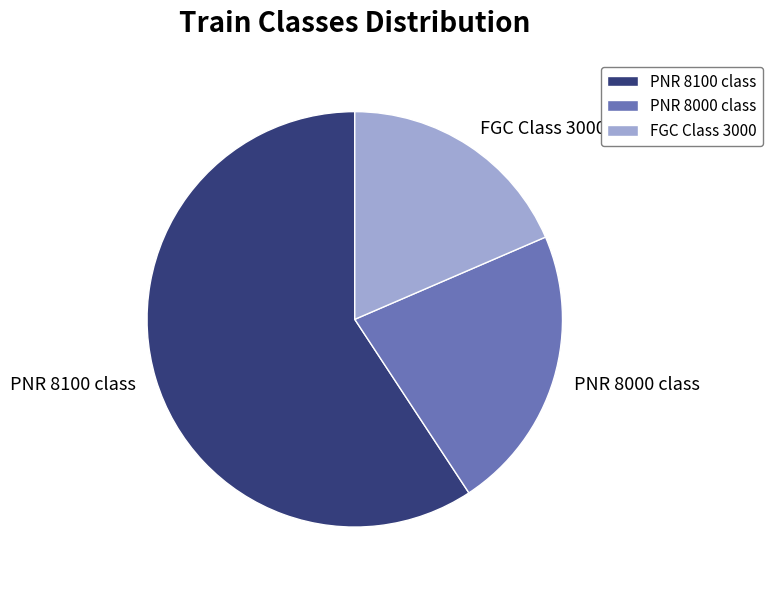

Count the number of slices in the pie.

3